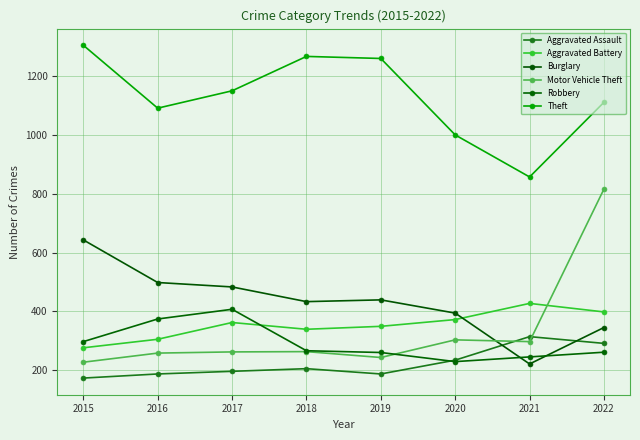

Which series has the largest range (max minus min)?

Motor Vehicle Theft